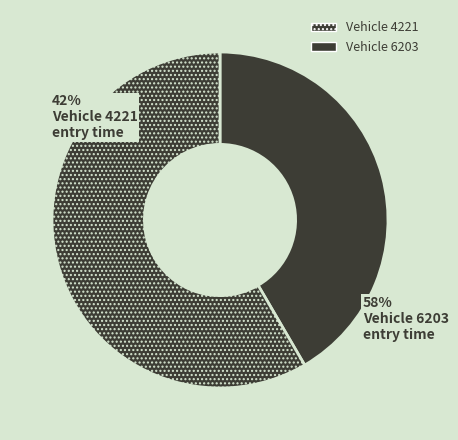

Is there any slice that represents more than half of the pie?

Yes